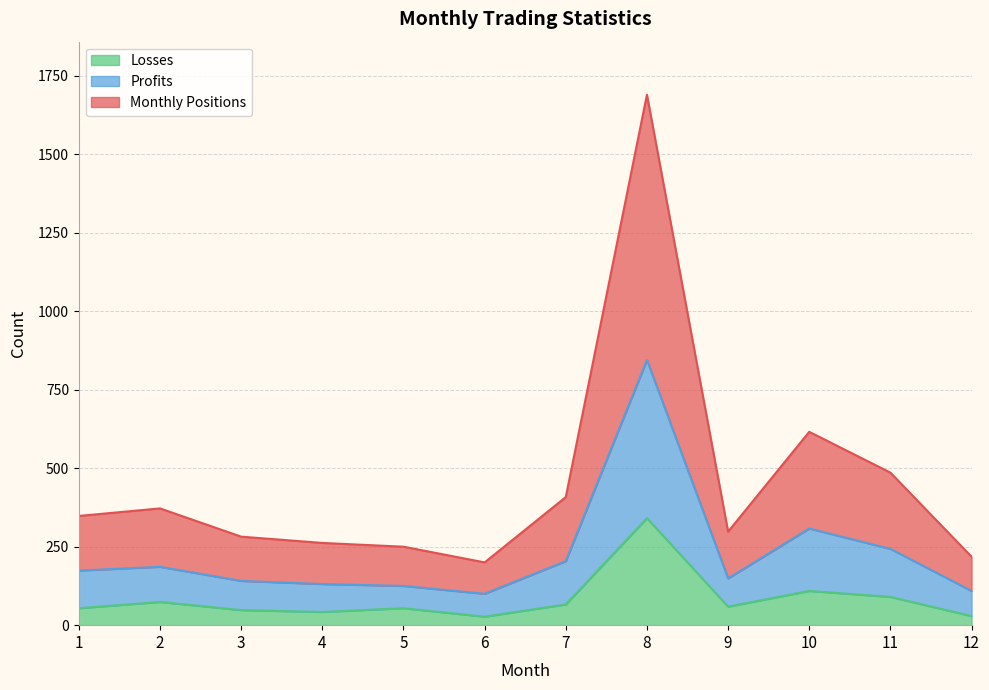

Which label corresponds to the smallest value in the chart?

6